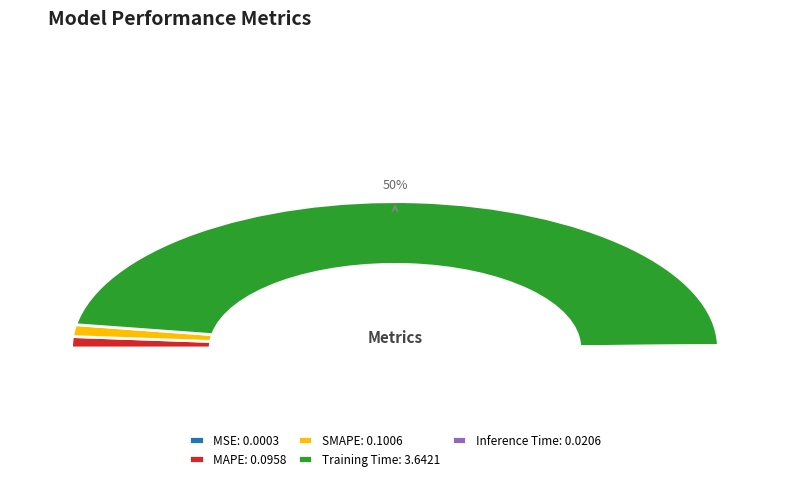

To the nearest percent, what is the difference between the largest and smallest slice percentages?

94%